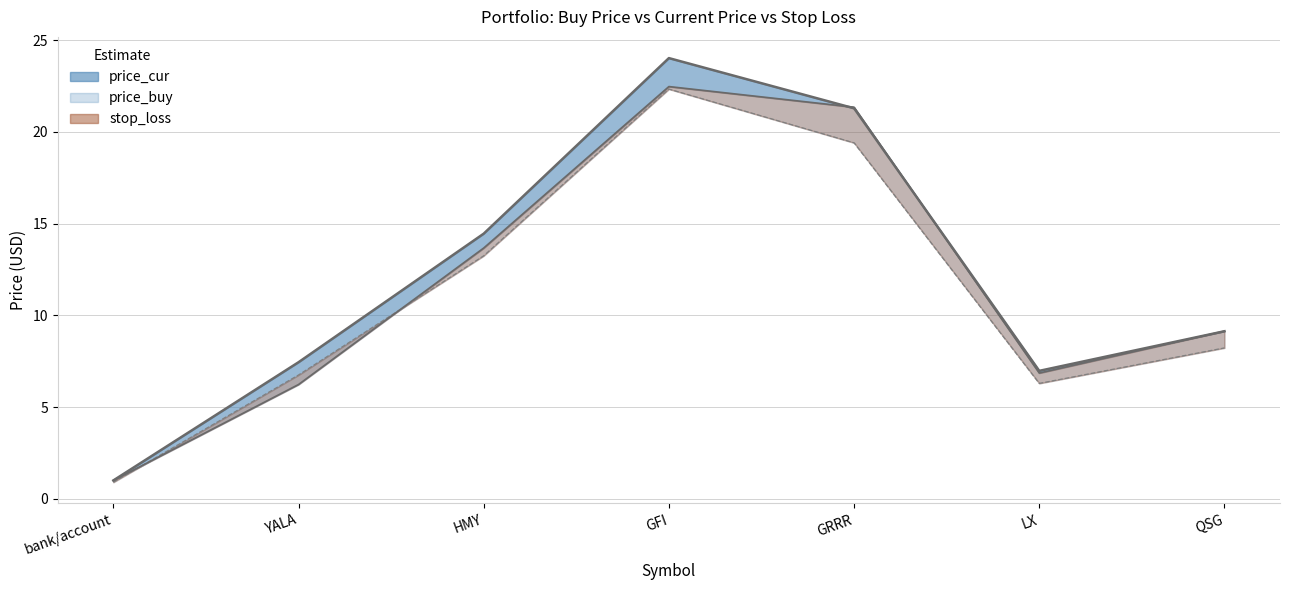

What is the minimum value for price_cur?

1.0